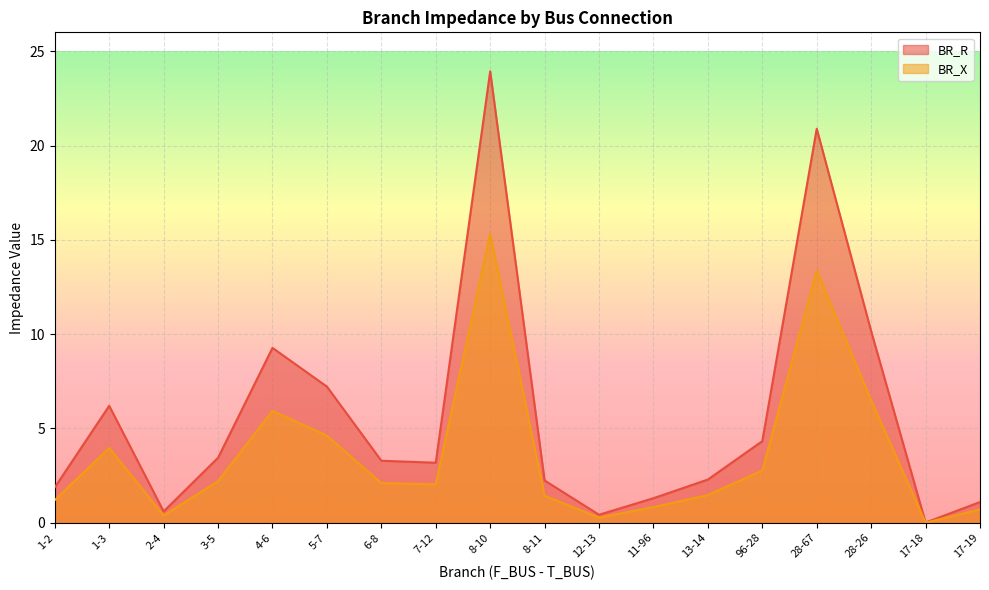

Is the value of BR_R at 1-2 greater than the value of BR_X at 6-8?

No